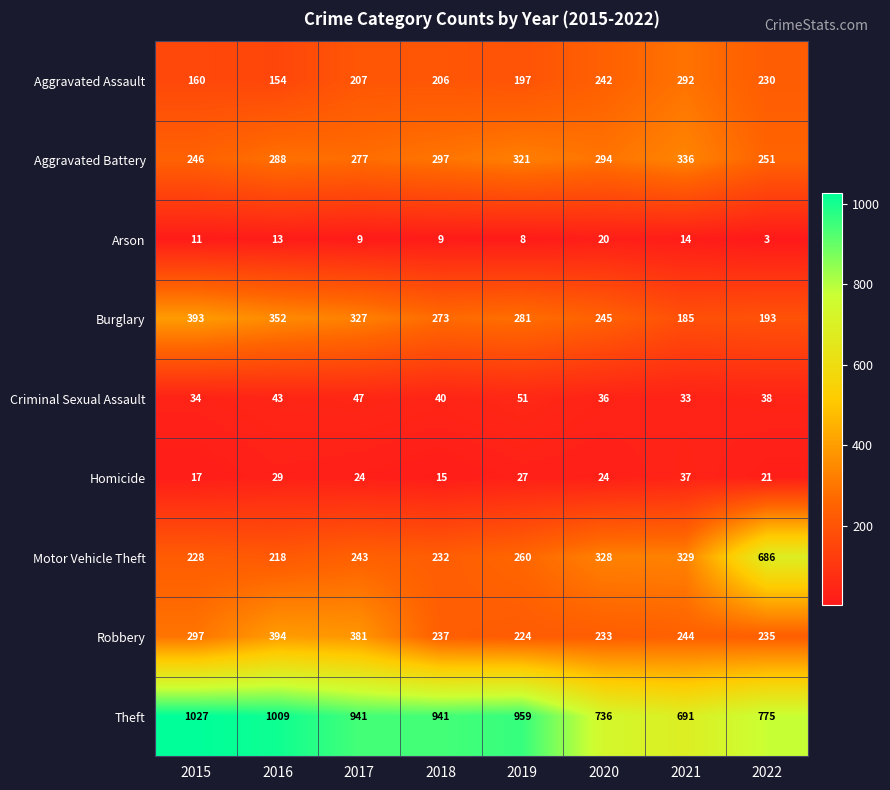

What is the average value of the Homicide series?

24